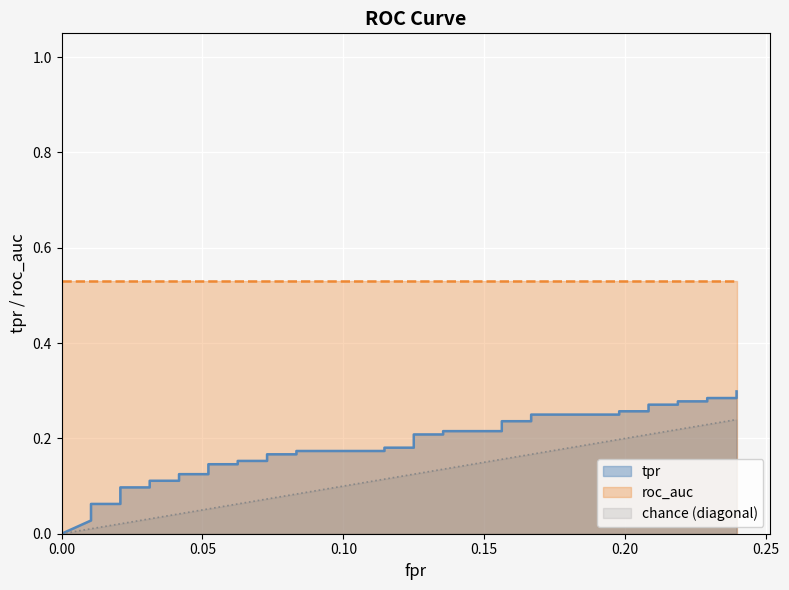

What is the value of the tpr point at the 31st from the left?

0.2